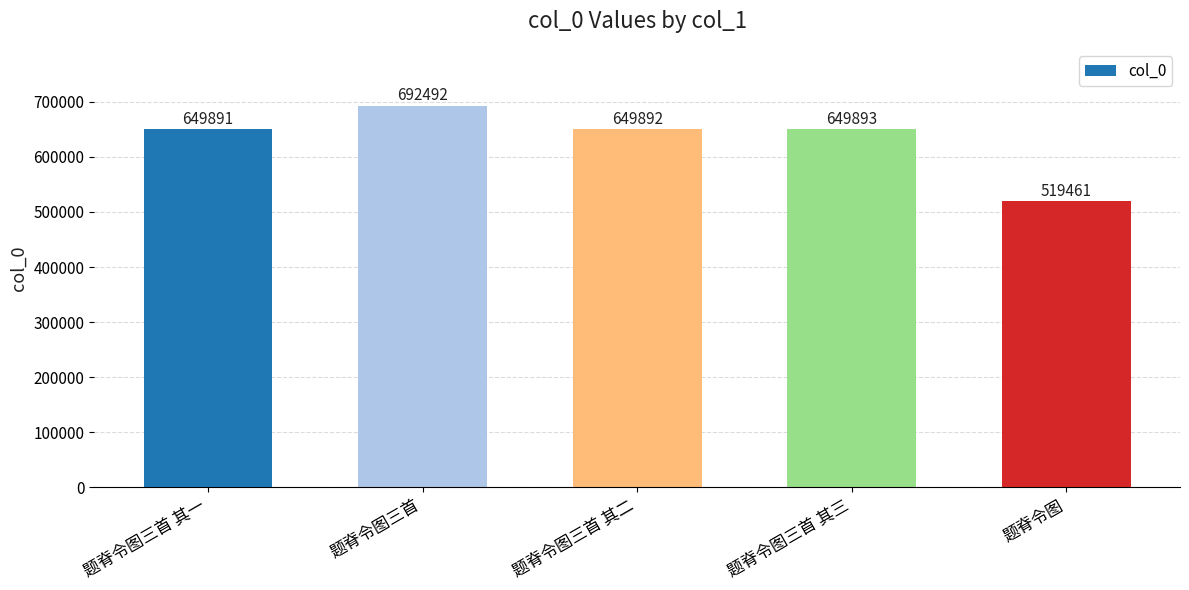

What is the label of the 2nd bar from the right?

题脊令图三首 其三